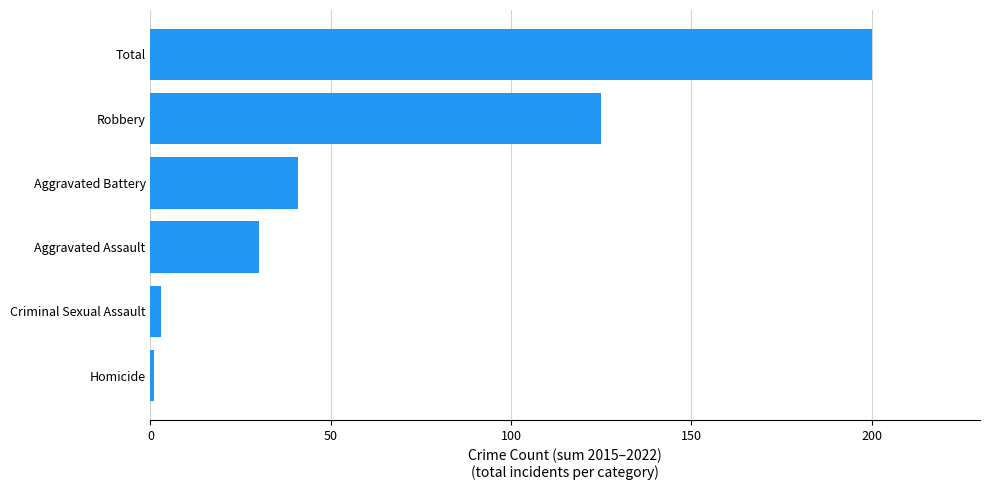

At which label is the value closest to 100?

Robbery